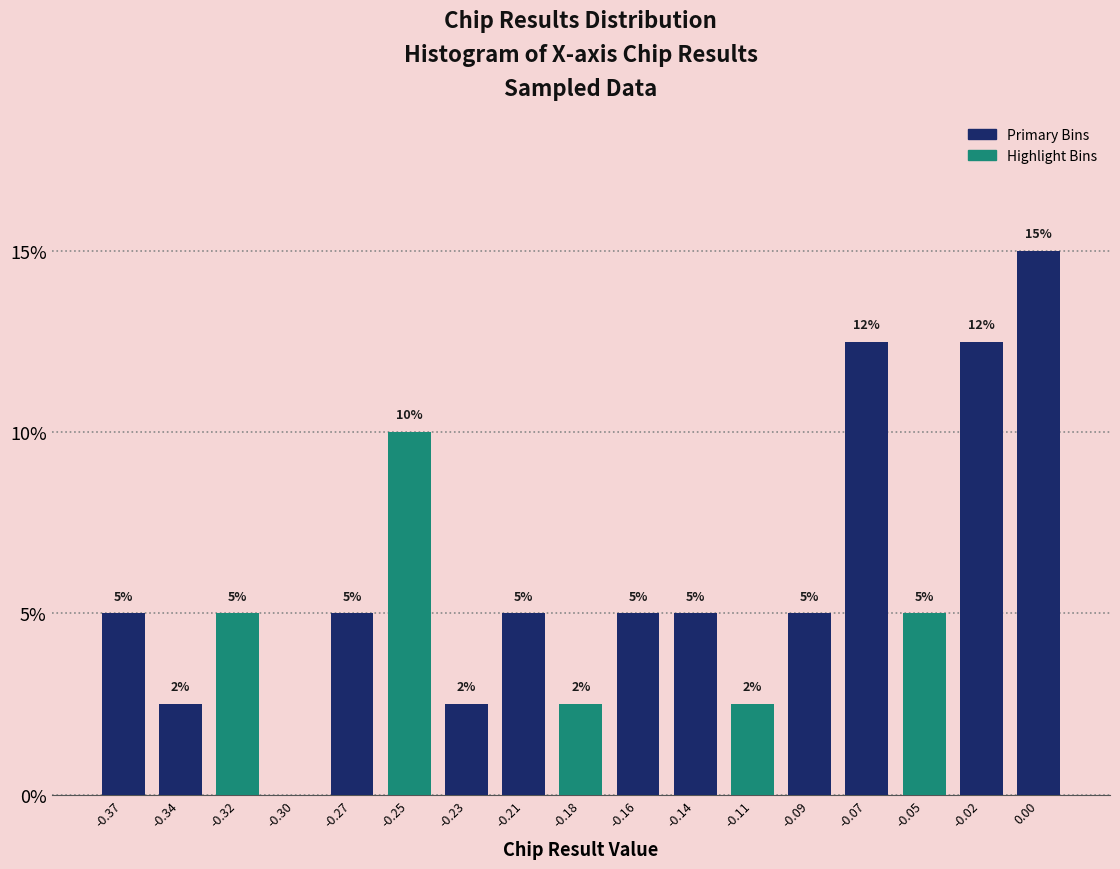

The chart shows a value of 0.0 at -0.30. True or false?

True